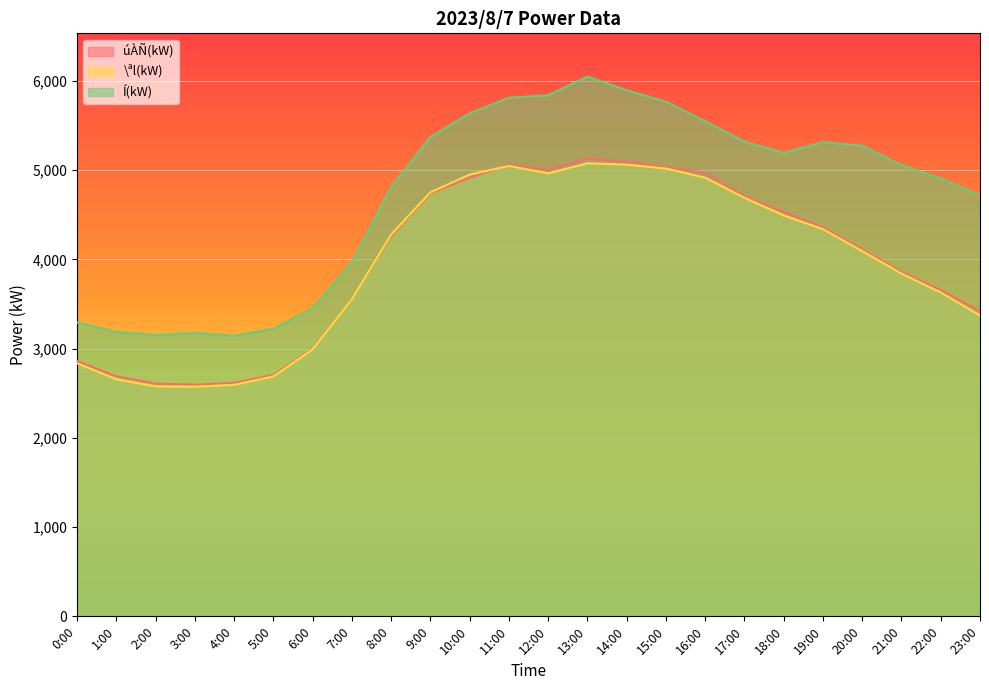

How many lines are shown in the chart?

3